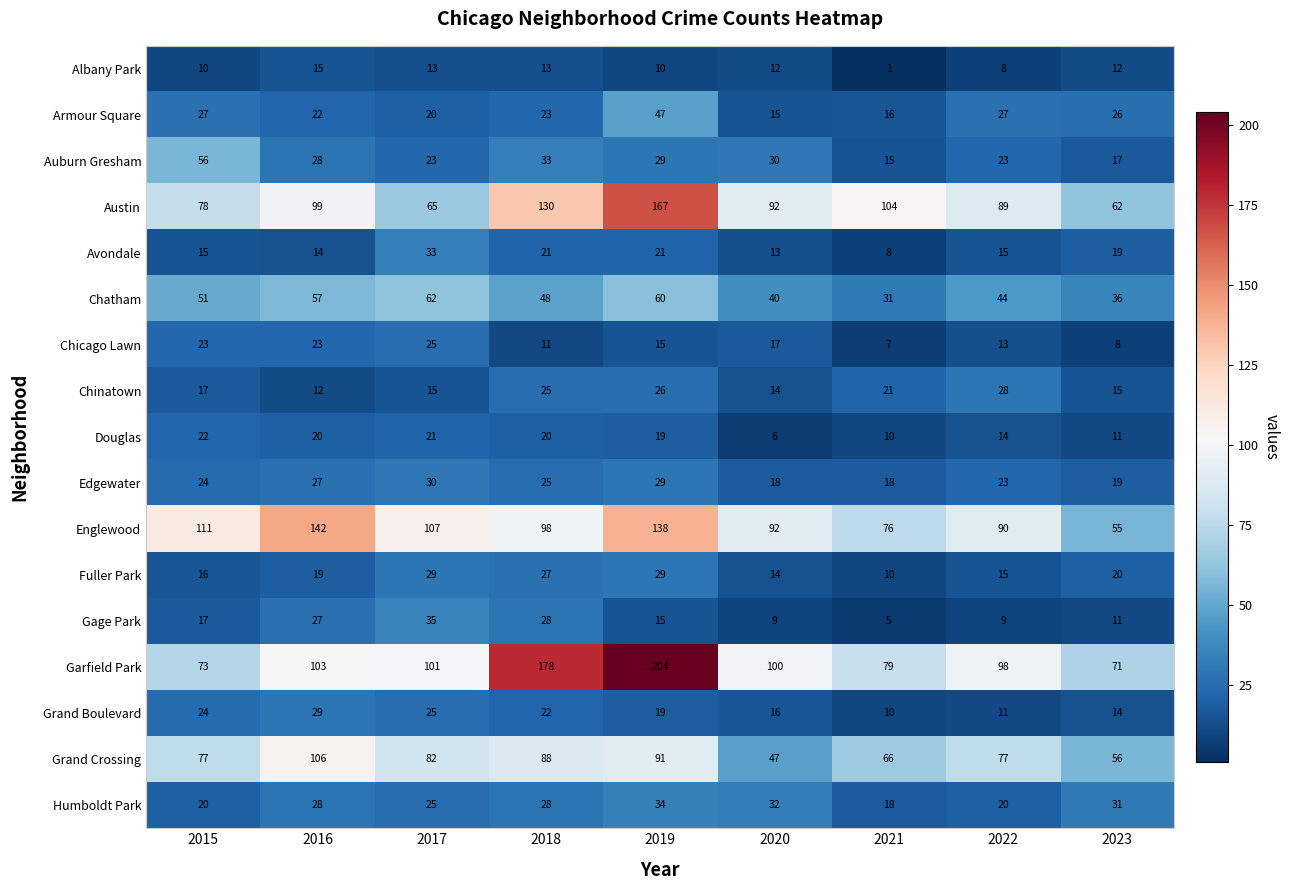

Is it true that Avondale equals 37 at 2019?

False